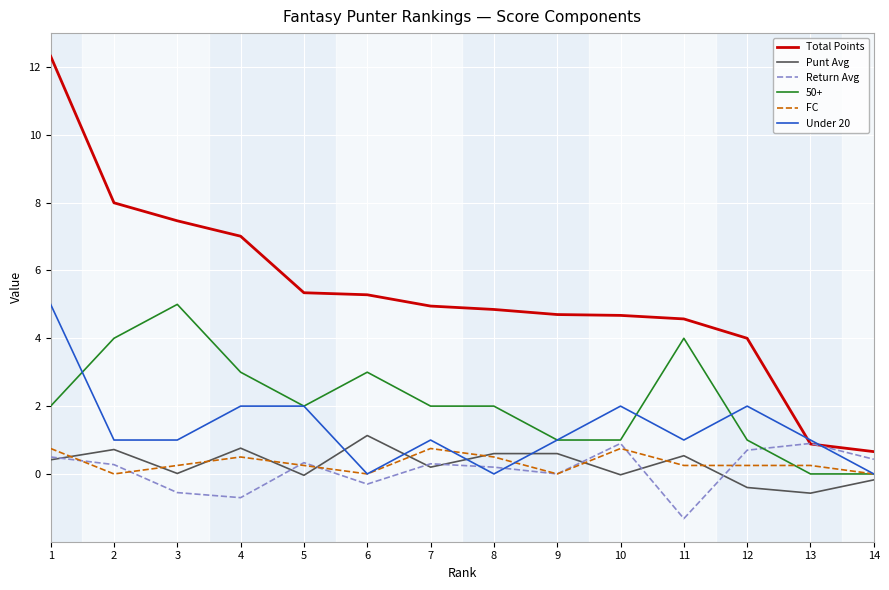

What is the spread (max minus min) of values at 4?

7.7